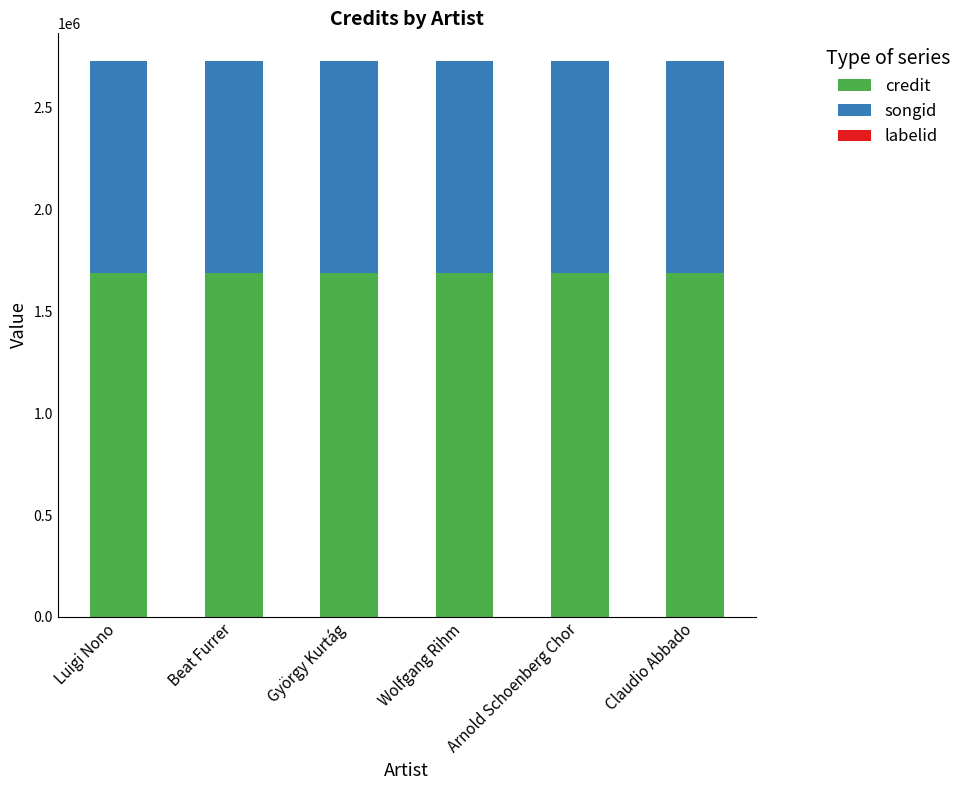

Count the number of data series in this chart.

3